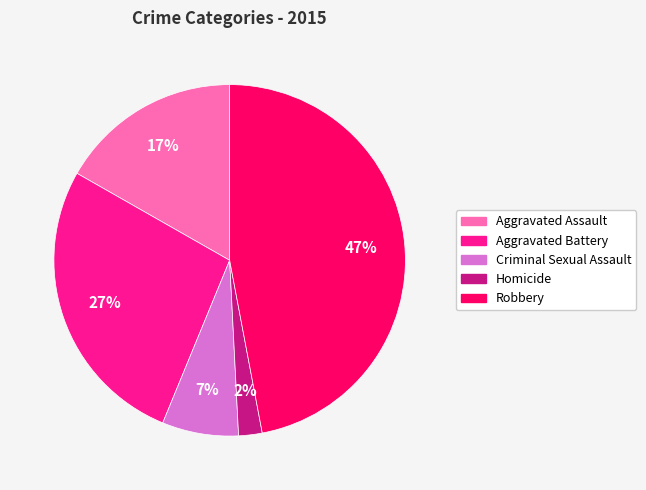

The Criminal Sexual Assault slice represents 1% of the pie. True or false?

False